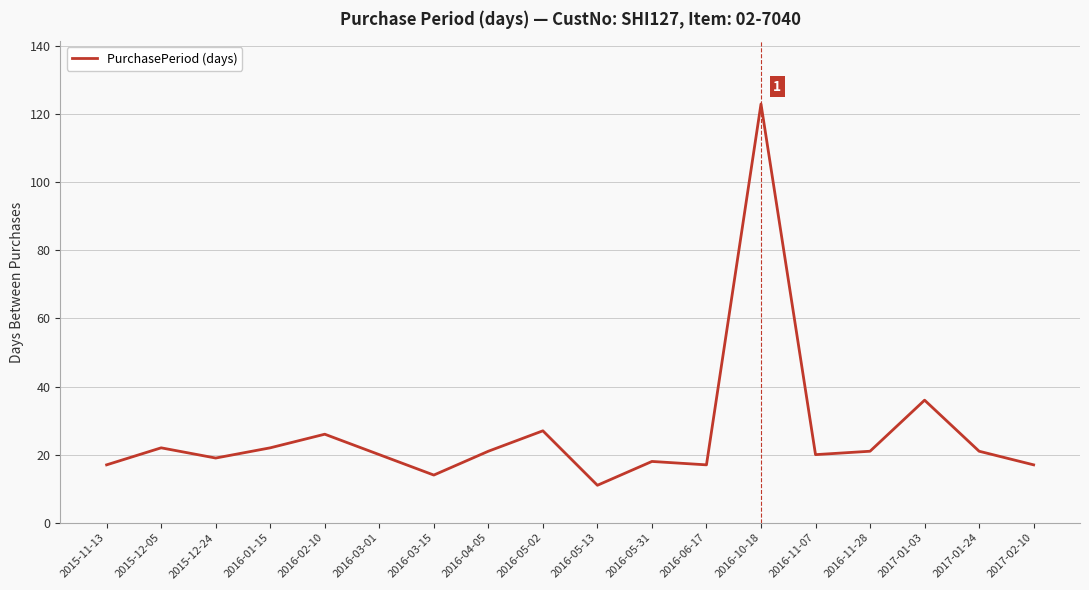

Reading left to right, transcribe all the data shown in this chart.

17	22	19	22	26	20	14	21	27	11	18	17	123	20	21	36	21	17